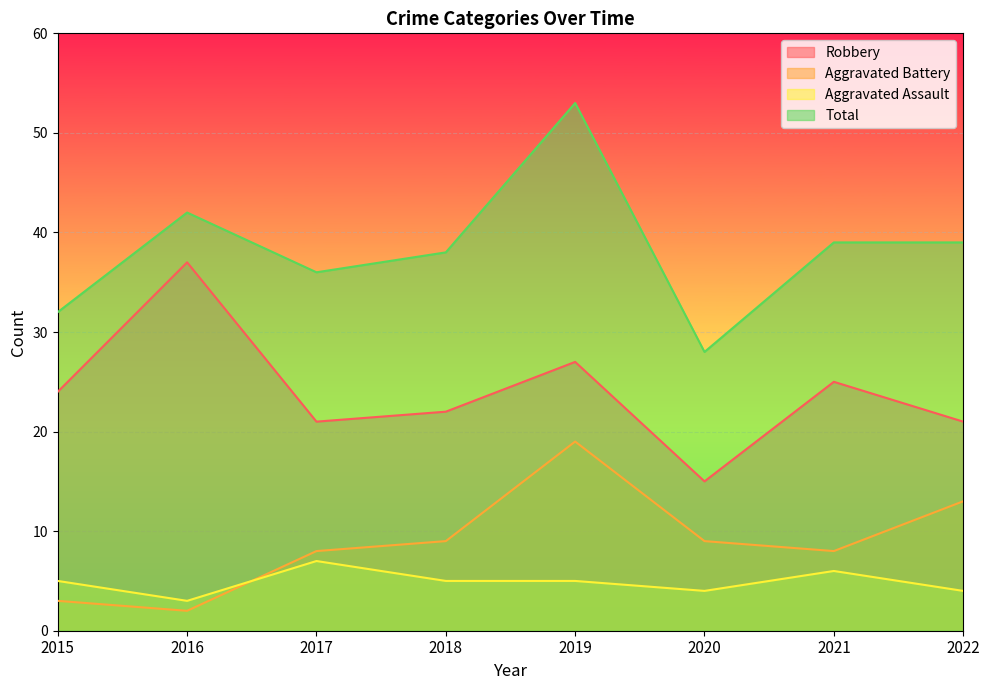

True or false: Robbery has a value of 40 at 2015.

False